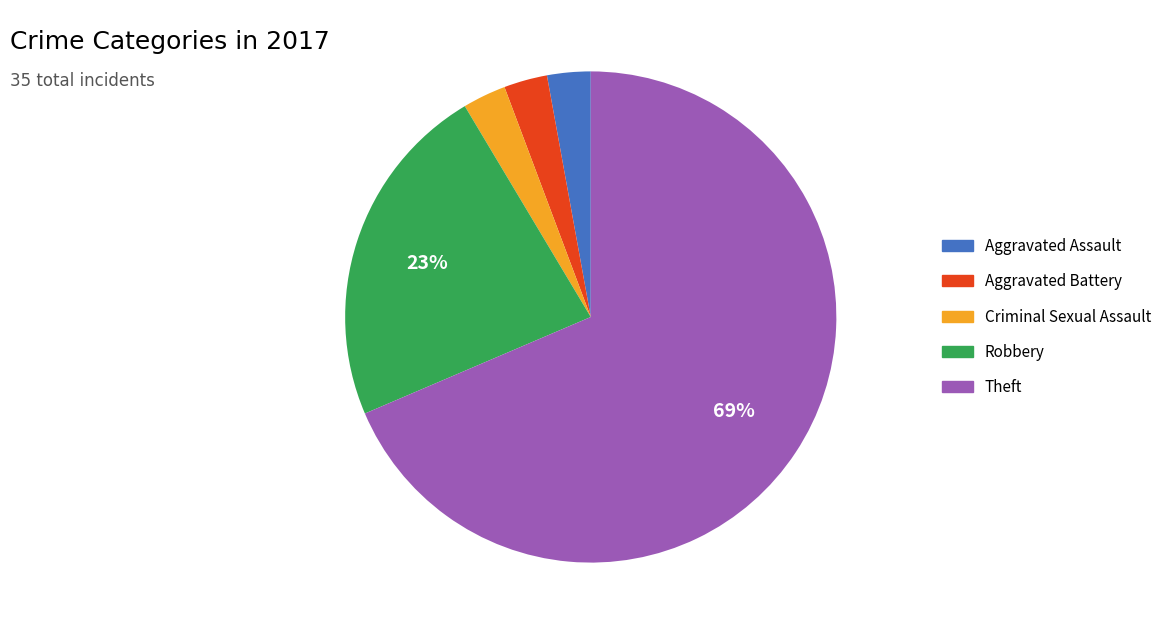

Is the sum of Criminal Sexual Assault and Robbery greater than half?

No